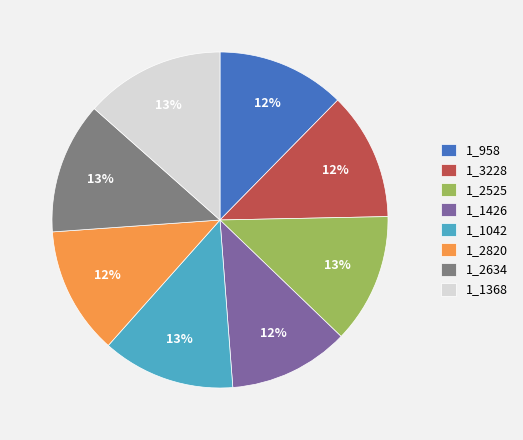

Does any single category account for the majority?

No